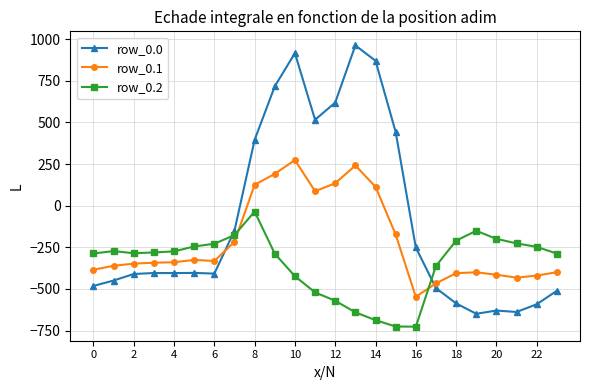

What is the lowest value of the row_0.2 series?

-726.6